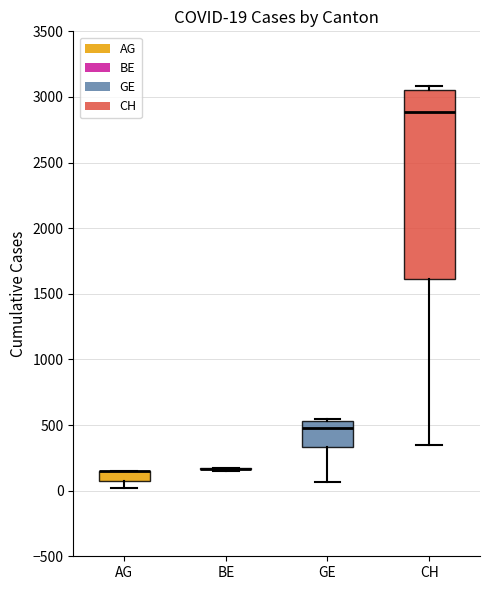

Which box is the tallest, from its lower edge to its upper edge?

CH